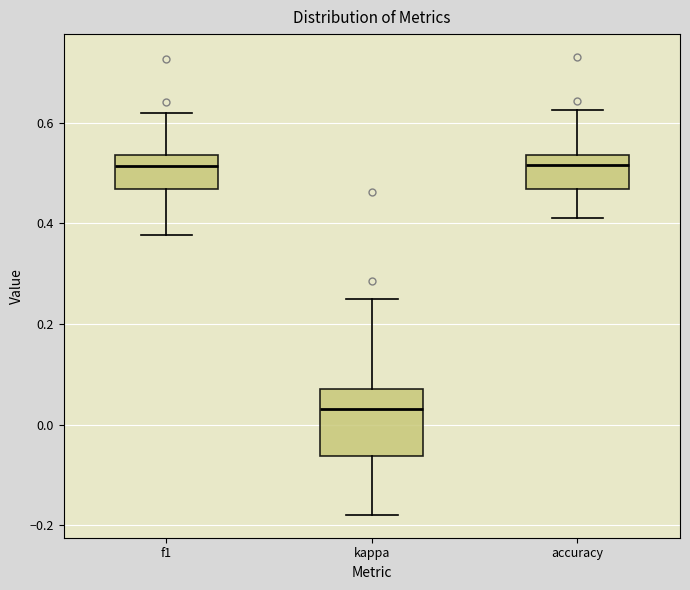

Which box is the tallest, from its lower edge to its upper edge?

kappa